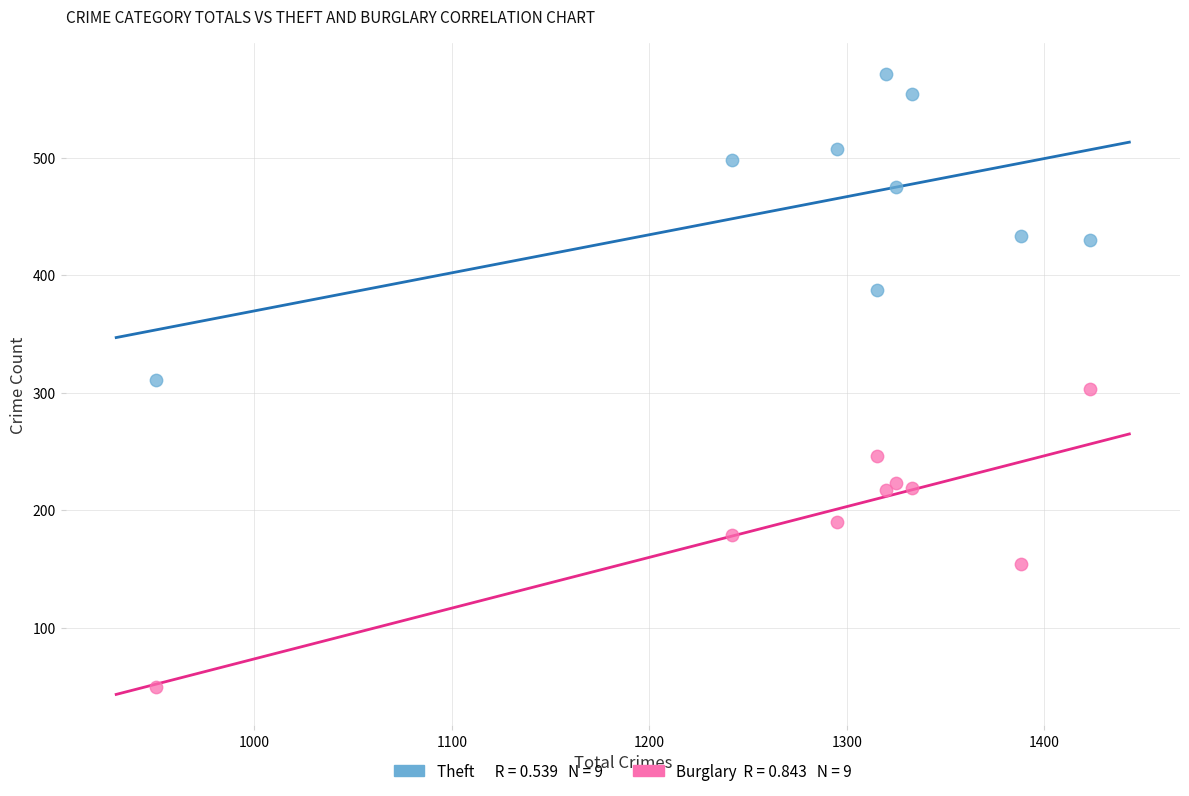

Across all data points, what is the range of X values (max minus min)?

473